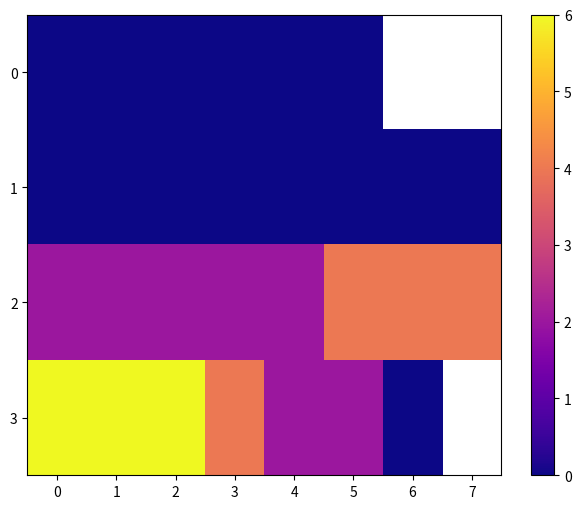

How many data points in 2 are above 2?

3